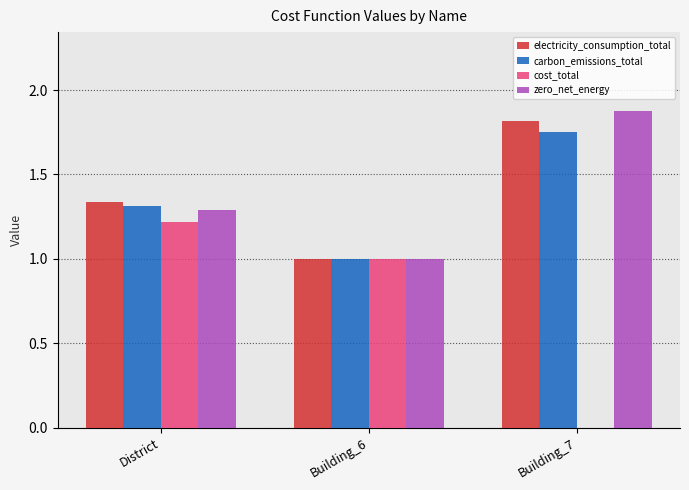

What is the sum of the carbon_emissions_total values at District and Building_6?

2.3